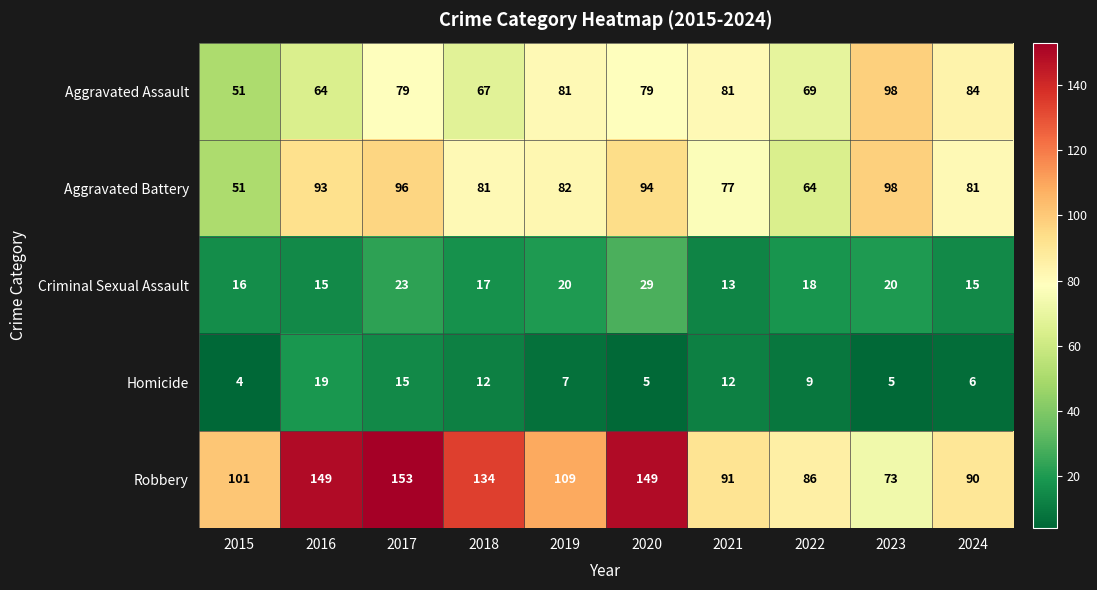

Between 2021 and 2022, which series saw the biggest shift?

Aggravated Battery